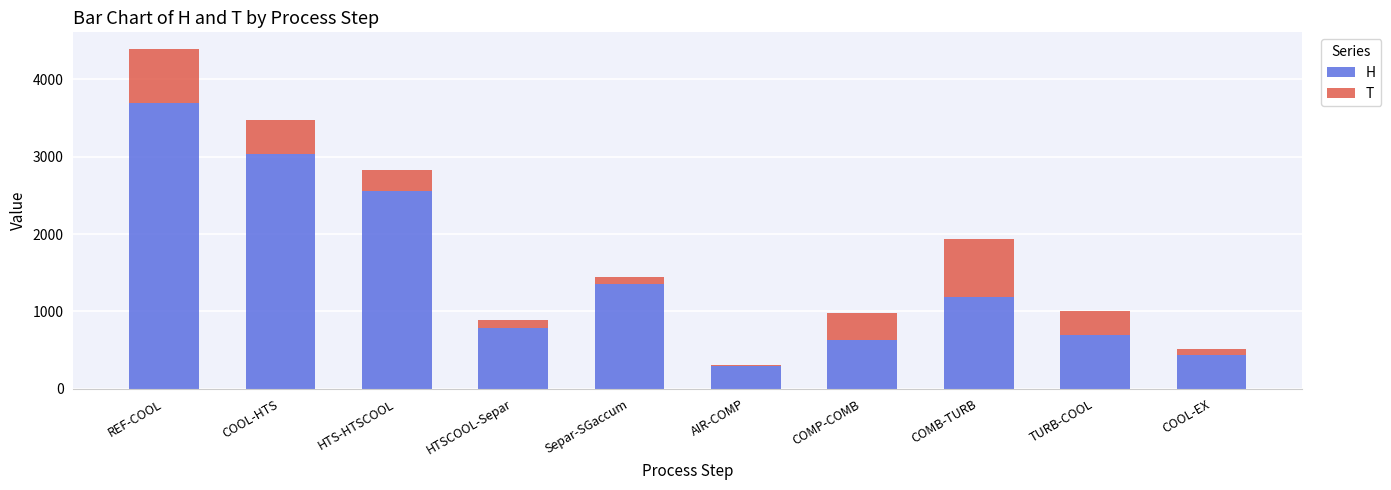

What is the difference between the maximum and second lowest values in the H series?

3249.2